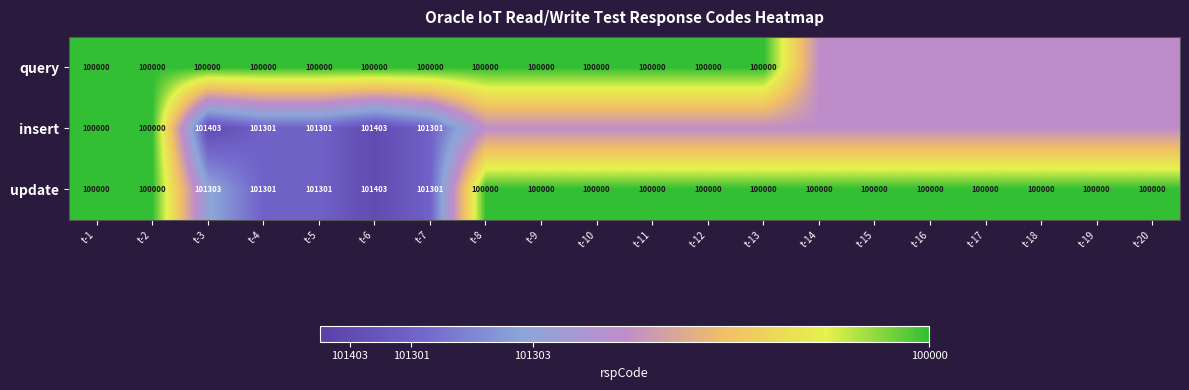

Which category has the lowest value across all series?

t-3